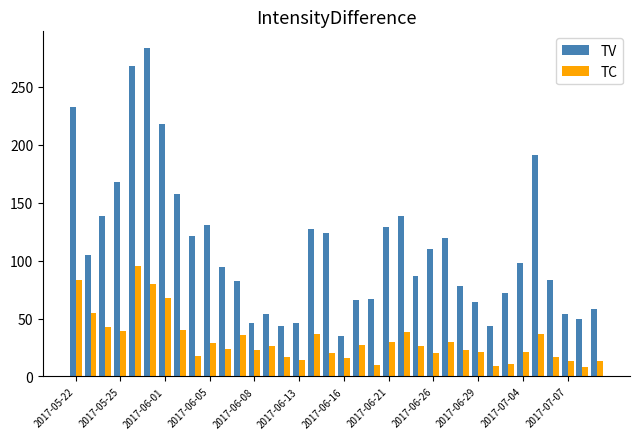

How many series are shown in this chart?

2